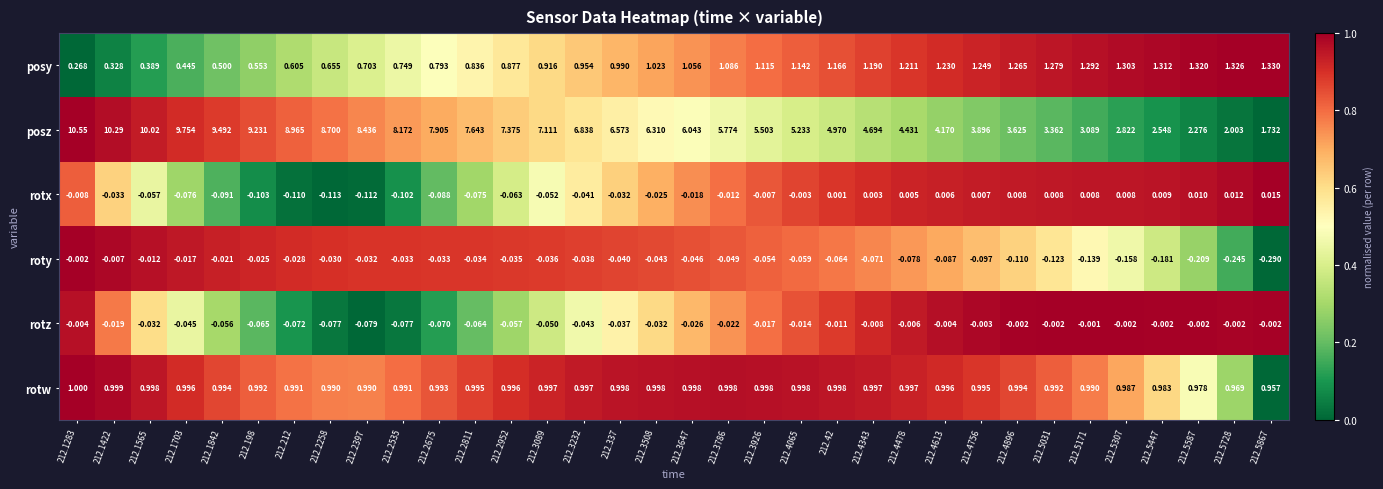

Rank the series at 212.4478 from highest to lowest value.

posz, posy, rotw, rotx, rotz, roty